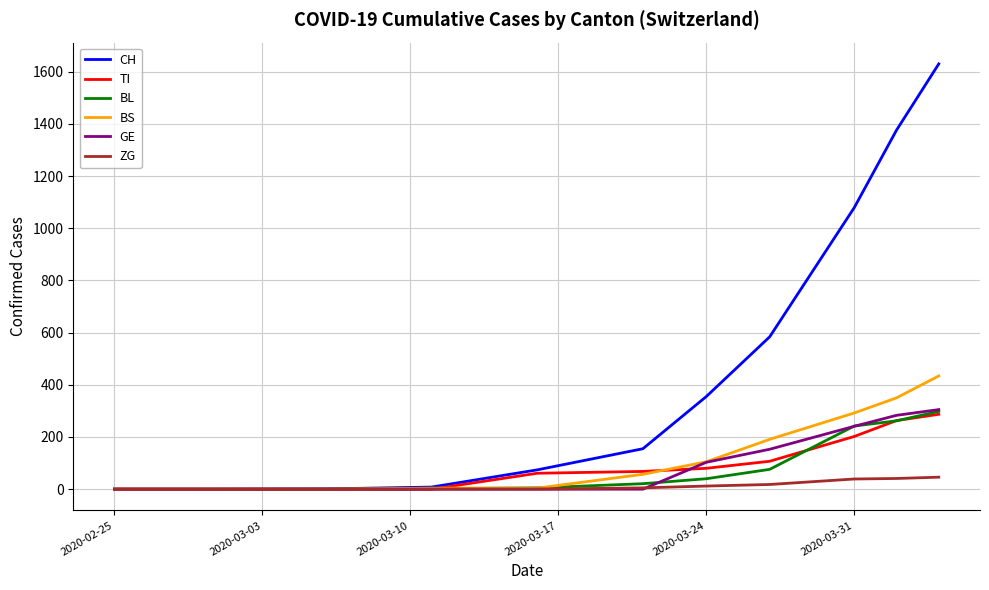

What is the greatest value displayed?

1630